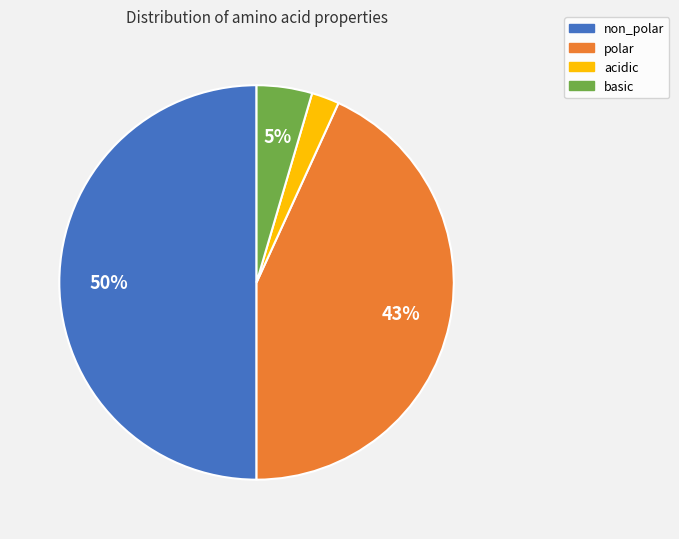

Count the number of slices in the pie.

4